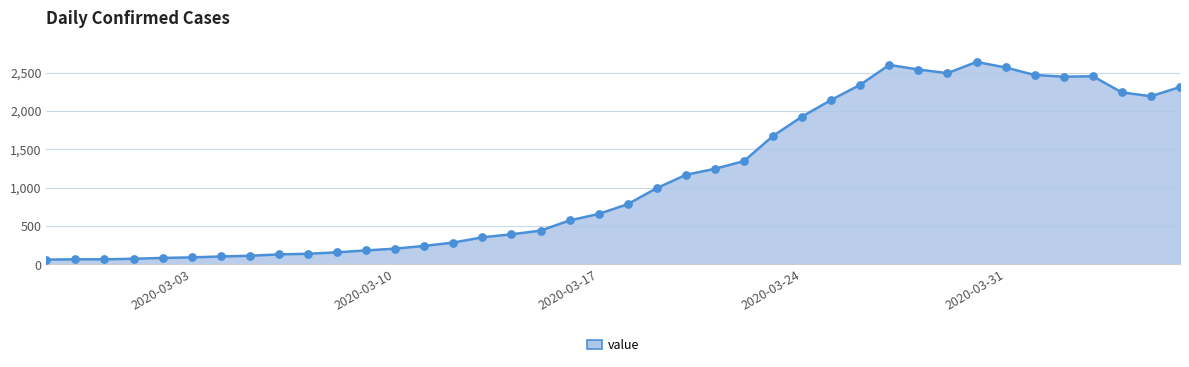

What is the smallest value displayed?

61